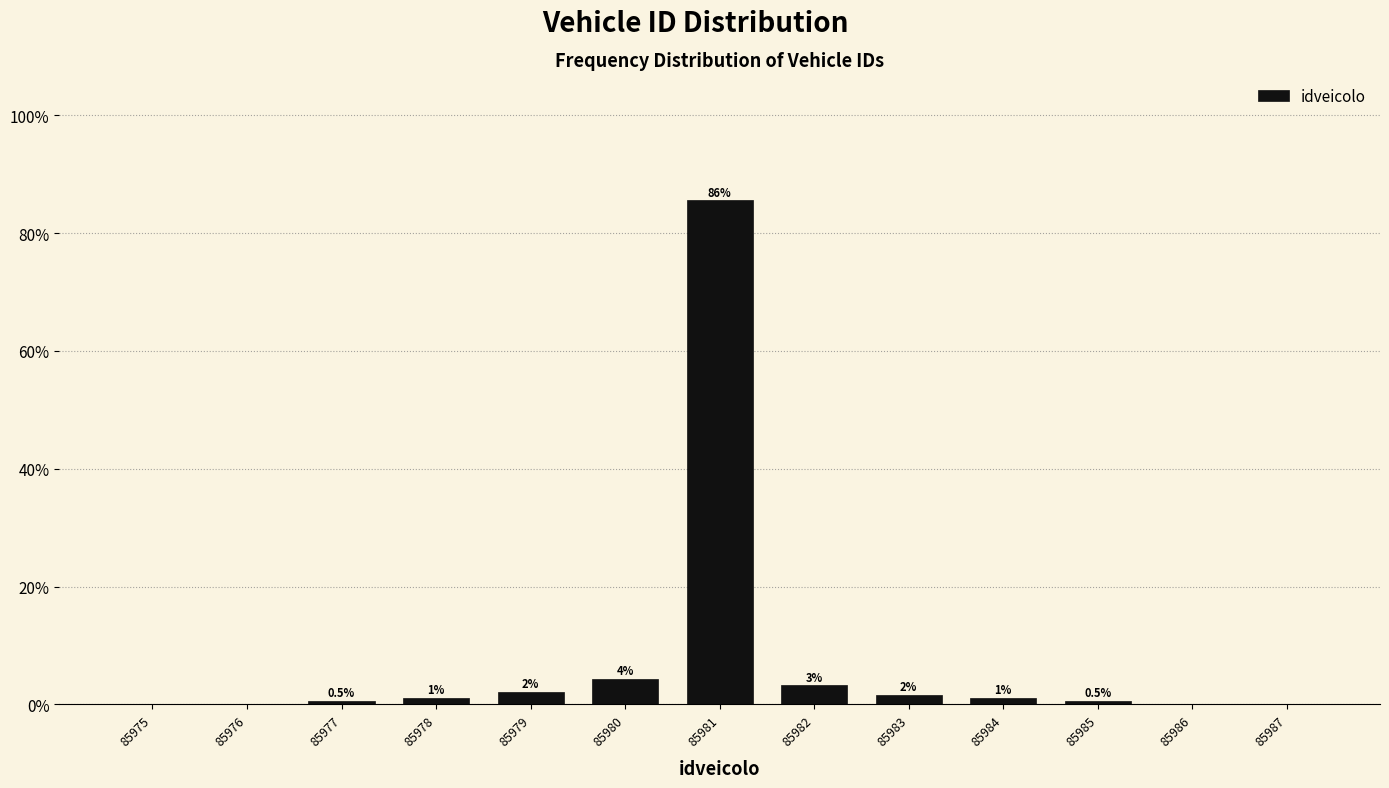

Are the bars horizontal?

No